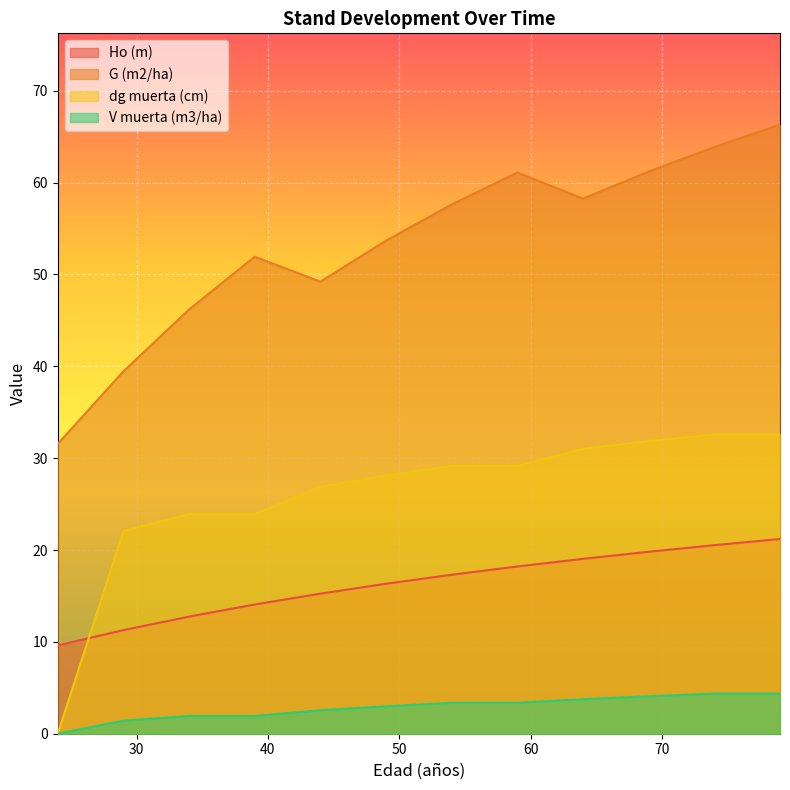

Reading left to right, extract all data points from this chart.

Ho (m): 24=9.6	29=11.3	34=12.8	39=14.1	44=15.2	49=16.3	54=17.3	59=18.2	64=19.0	69=19.8	74=20.5	79=21.2
G (m2/ha): 24=31.6	29=39.5	34=46.2	39=51.9	44=49.2	49=53.7	54=57.6	59=61.1	64=58.3	69=61.2	74=63.9	79=66.3
dg muerta (cm): 24=0.0	29=22.1	34=23.9	39=23.9	44=26.9	49=28.1	54=29.2	59=29.2	64=31.0	69=31.9	74=32.6	79=32.6
V muerta (m3/ha): 24=0.0	29=1.4	34=1.9	39=1.9	44=2.6	49=3.0	54=3.4	59=3.4	64=3.8	69=4.1	74=4.4	79=4.4